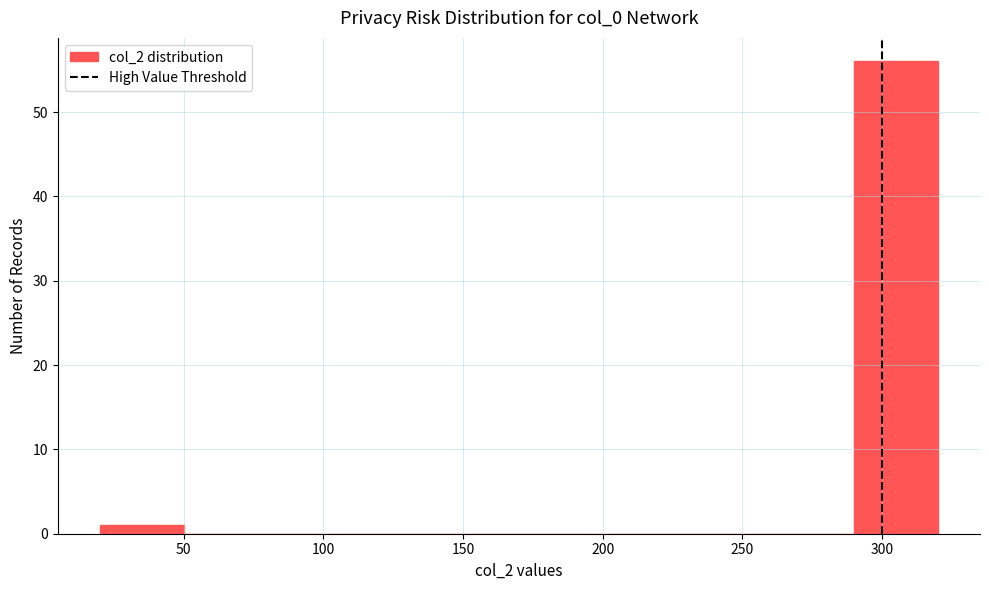

Which range on the x-axis has the tallest bar?

290 to 320